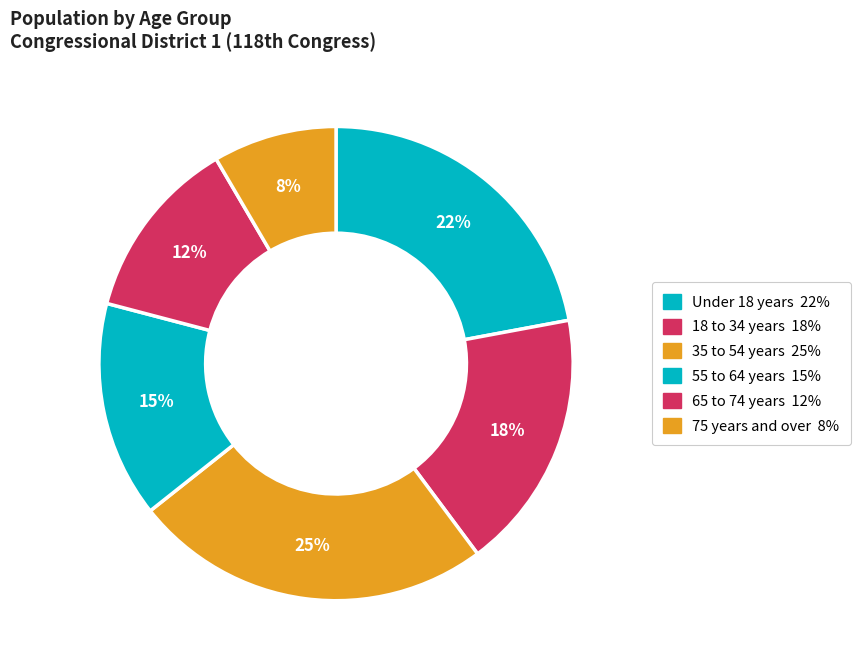

How many segments does this pie chart have?

6